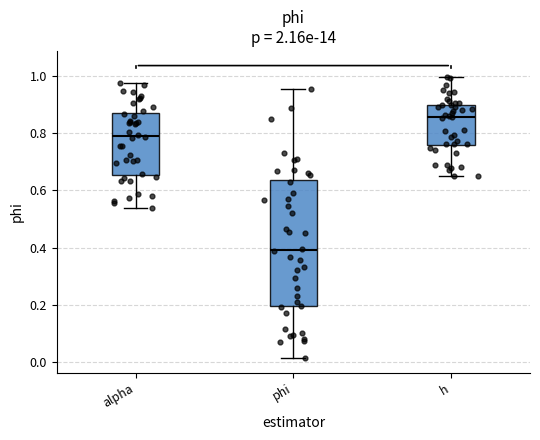

Reading left to right, transcribe this box plot: for each box, give where its median line is, the range the box spans, and where its two whiskers end, as read against the y-axis. The values are not printed on the chart, so give them approximately, as read against the axis.

alpha: median 0.80, box 0.66 to 0.86, whiskers 0.54 to 0.98
phi: median 0.40, box 0.20 to 0.64, whiskers 0.02 to 0.96
h: median 0.86, box 0.76 to 0.90, whiskers 0.66 to 1.00